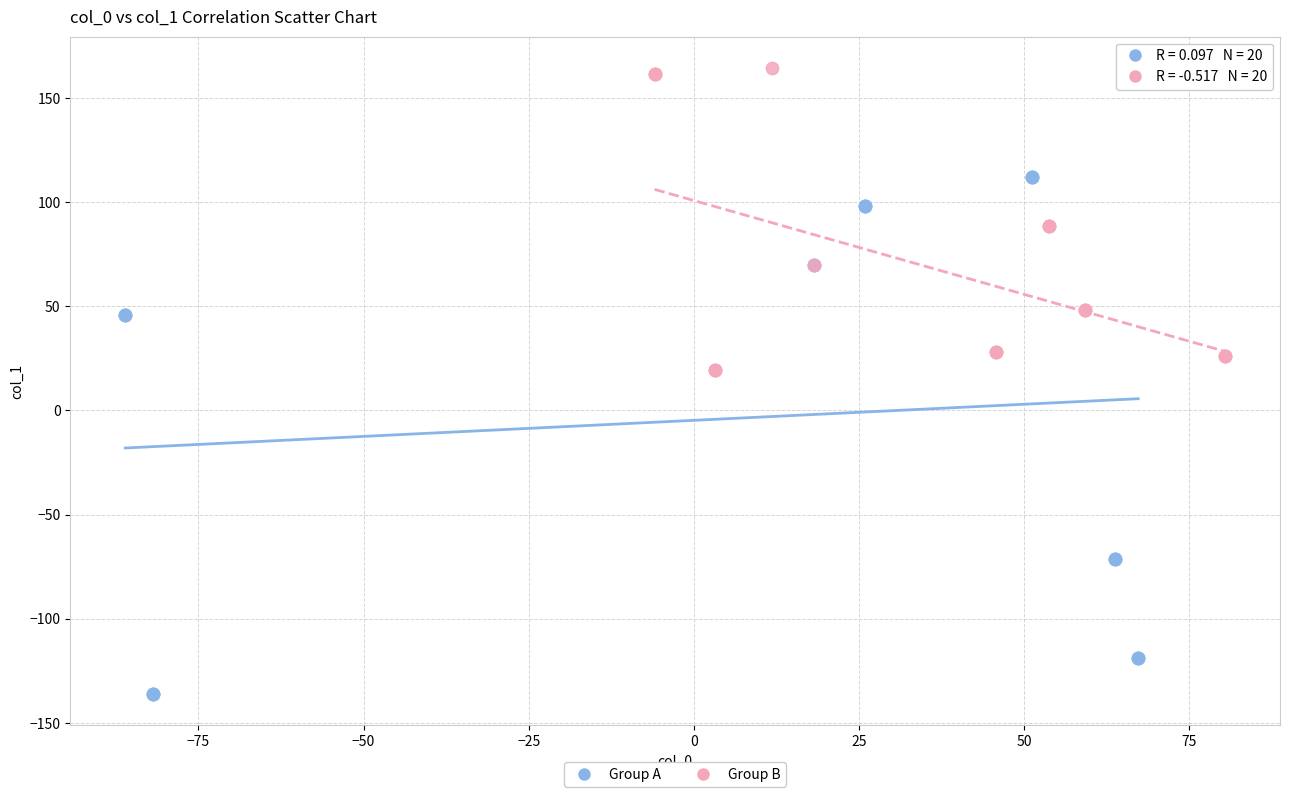

Which series reaches the maximum Y coordinate?

Group B